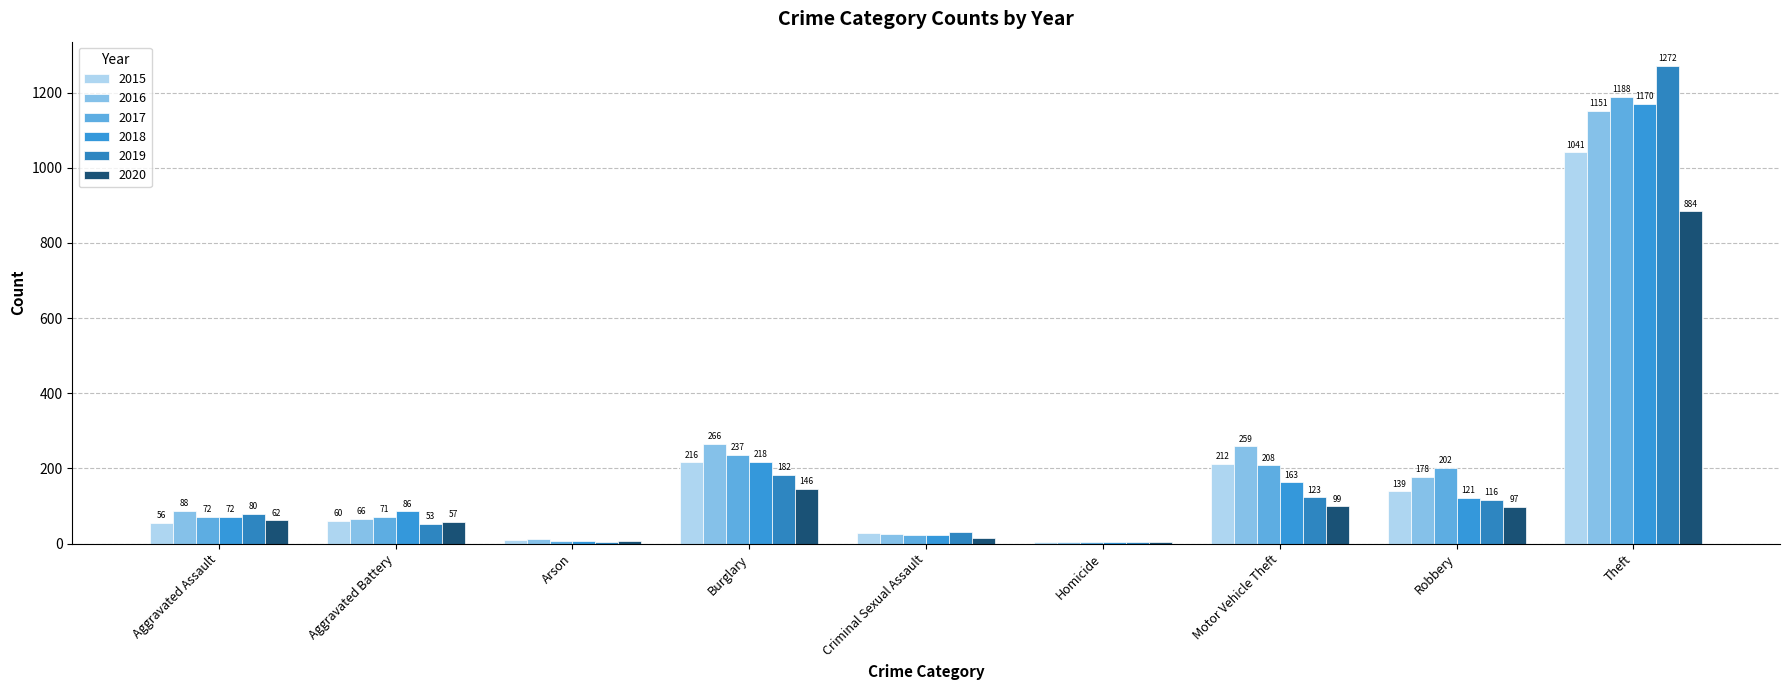

What is the total value across all series at Motor Vehicle Theft?

1064